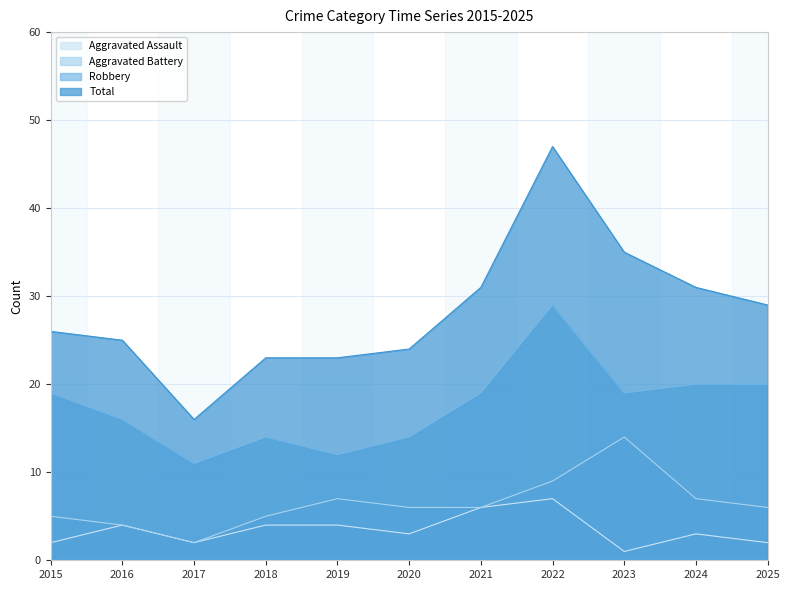

In Aggravated Assault, how many points are lower than both neighbors (excluding endpoints)?

3